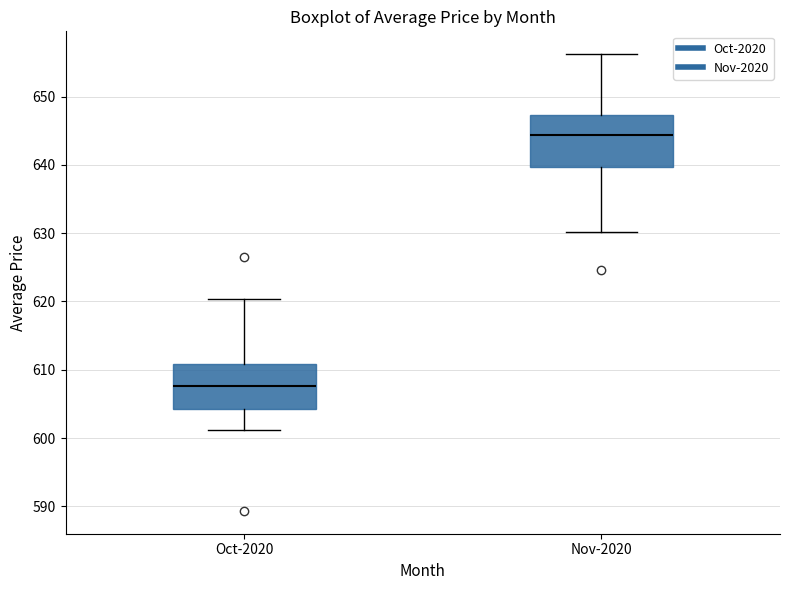

Reading left to right, transcribe this box plot: for each box, give where its median line is, the range the box spans, and where its two whiskers end, as read against the y-axis. The values are not printed on the chart, so give them approximately, as read against the axis.

Oct-2020: median 608, box 604 to 611, whiskers 601 to 620
Nov-2020: median 644, box 640 to 647, whiskers 630 to 656